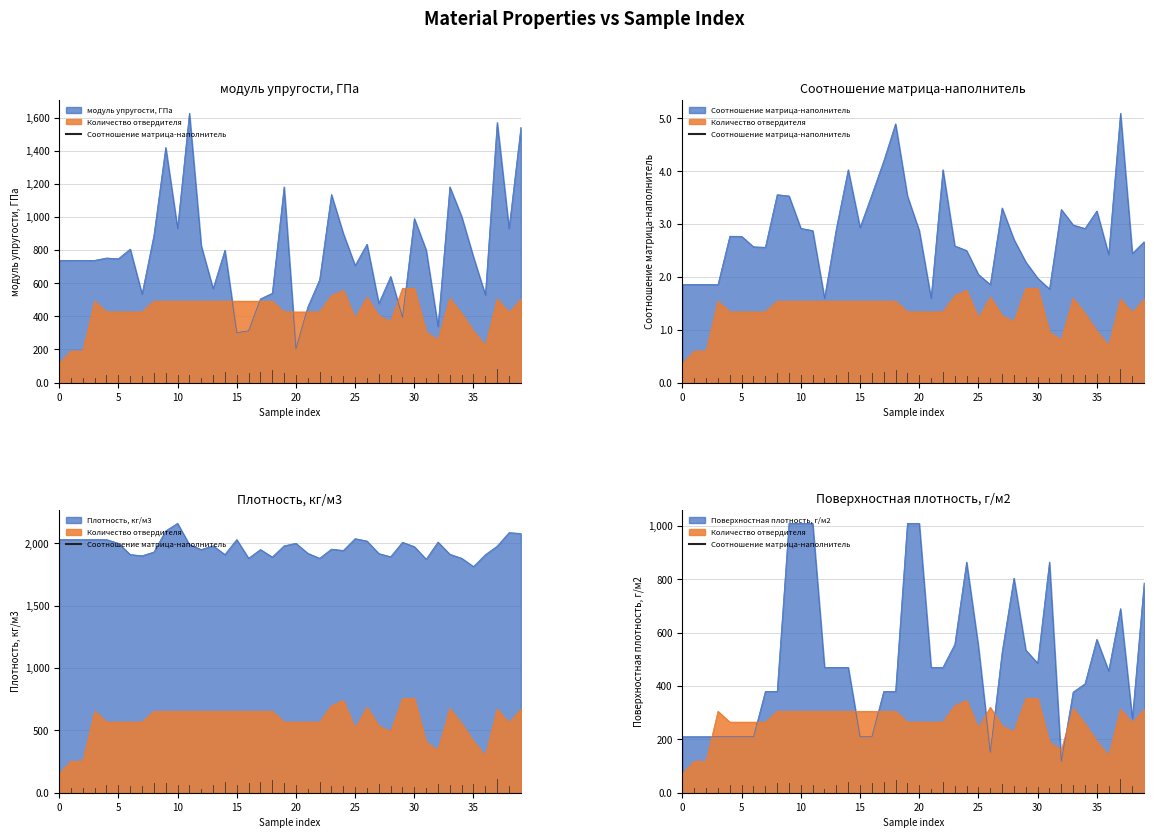

Between 24 and 30, which series saw the biggest shift?

Поверхностная плотность, г/м2